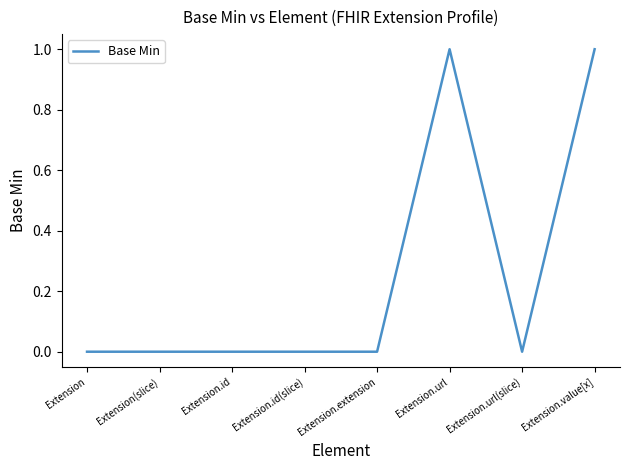

True or false: the data has more than 0 interior local peaks.

True